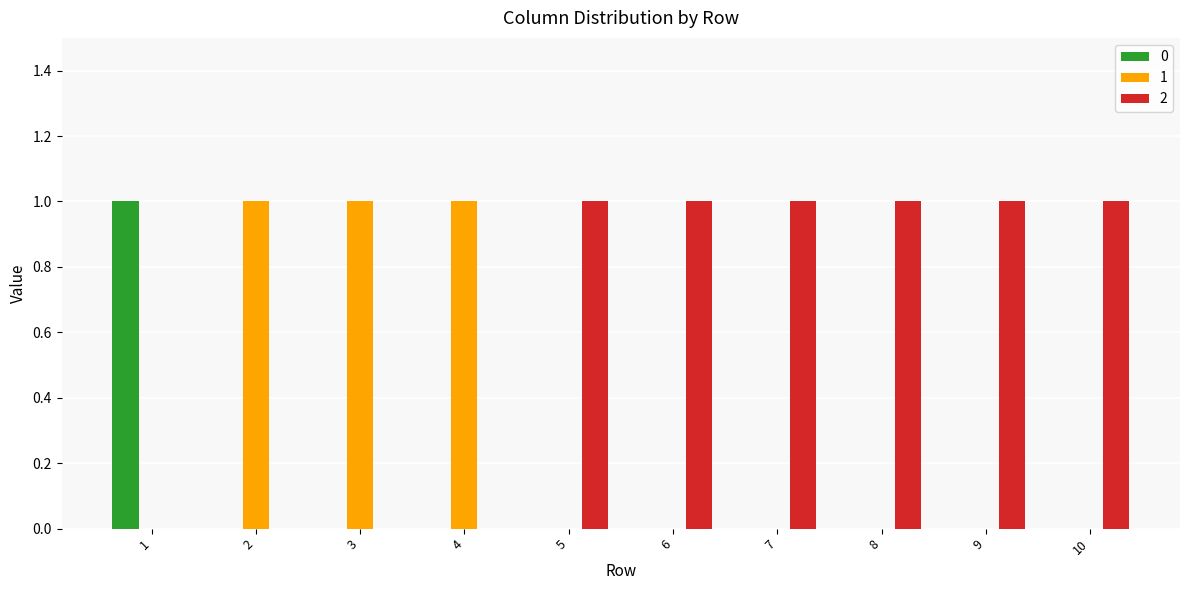

How many groups of bars are there?

10